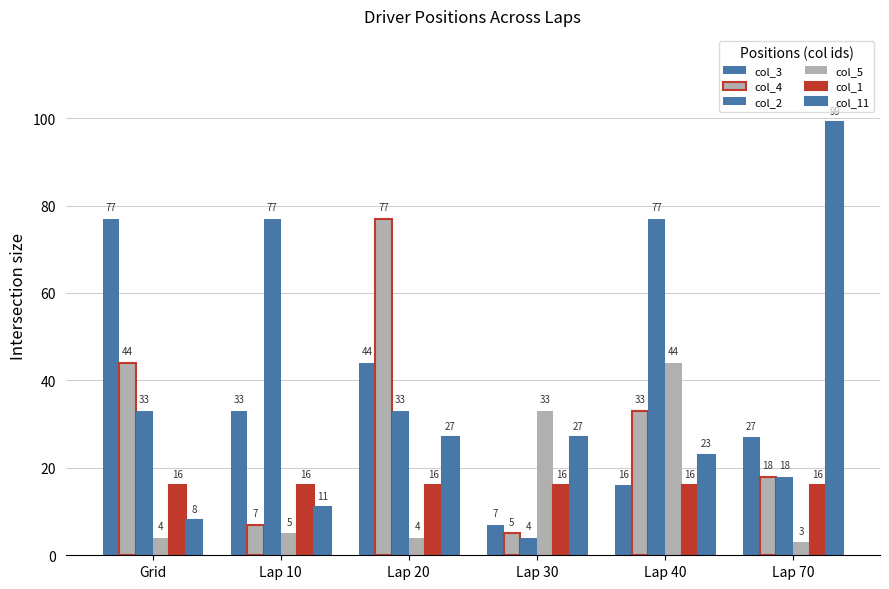

What is the difference between the second highest and second lowest values in the col_11 series?

16